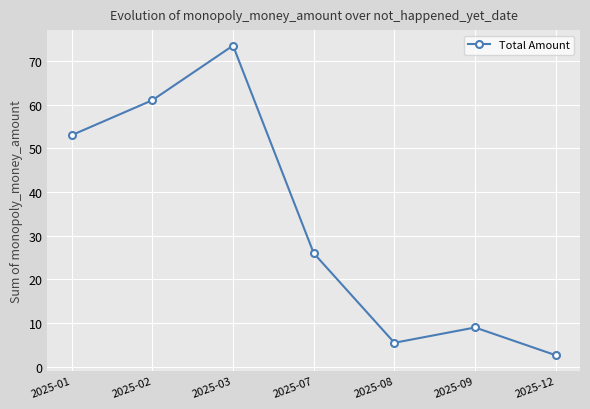

How many data points are less than 26?

3